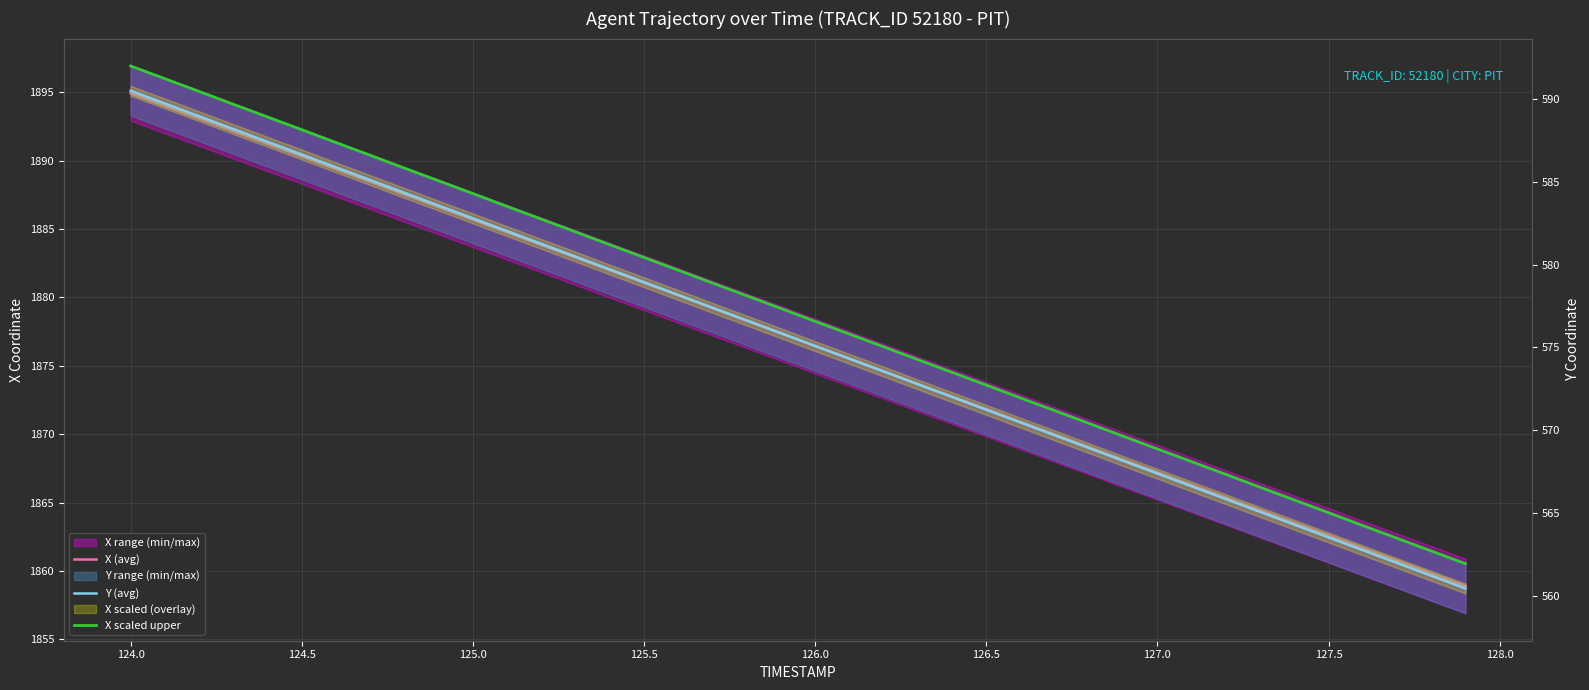

What is the maximum value for Y (avg)?

590.5